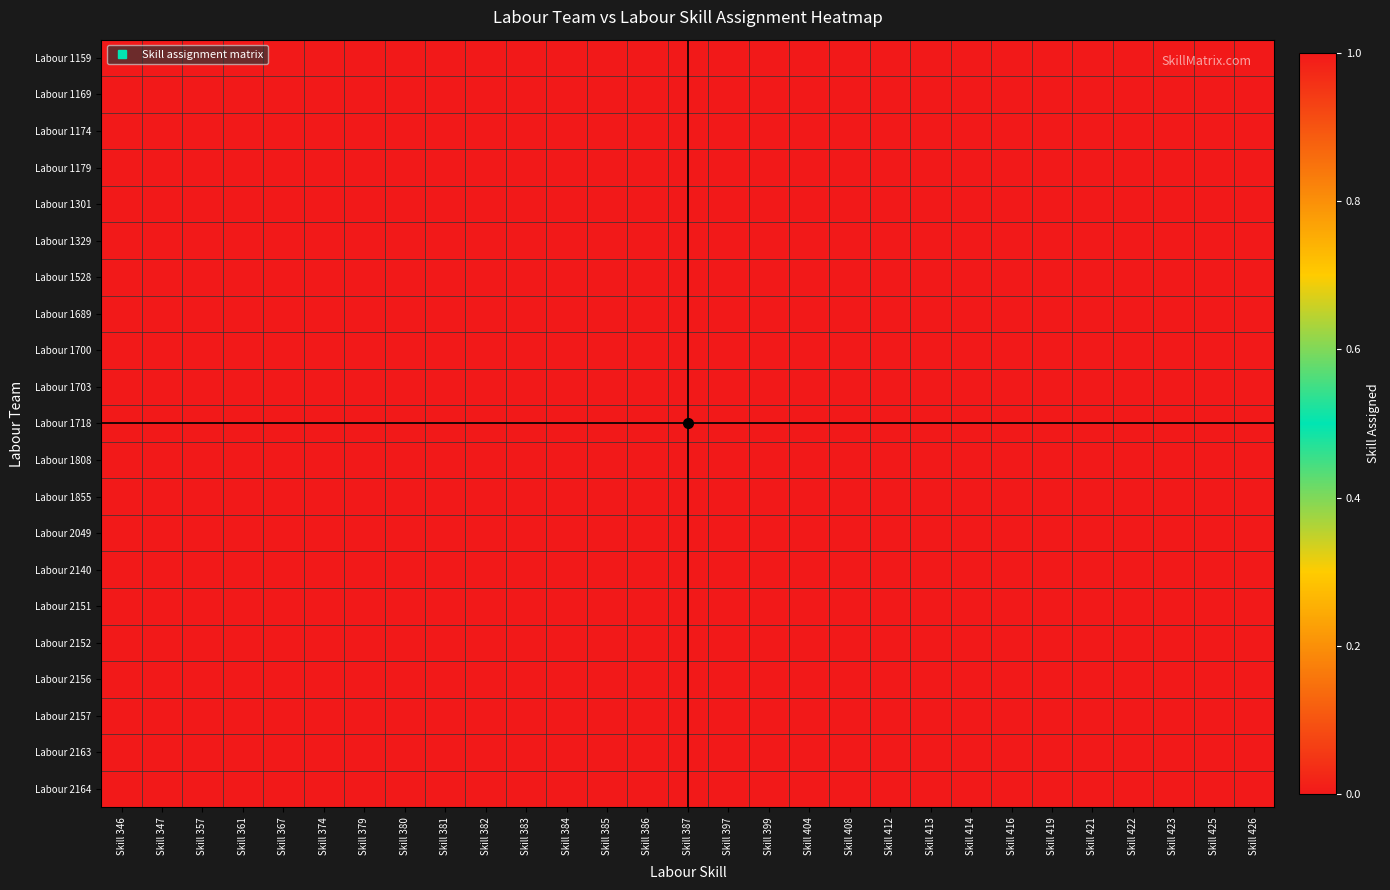

At how many categories does at least one series exceed 0?

29